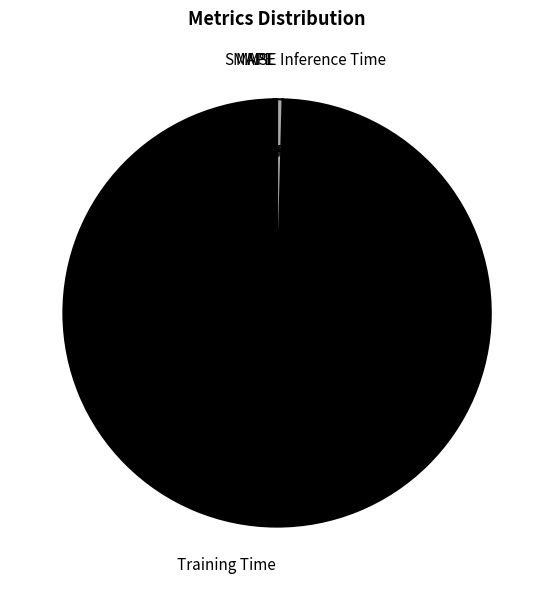

Is it true that Training Time is 89% of the pie?

False